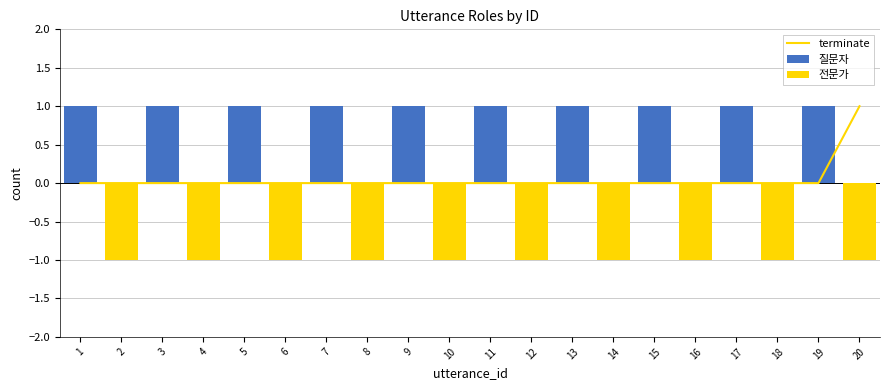

Which has a higher value, 17 or 7?

17